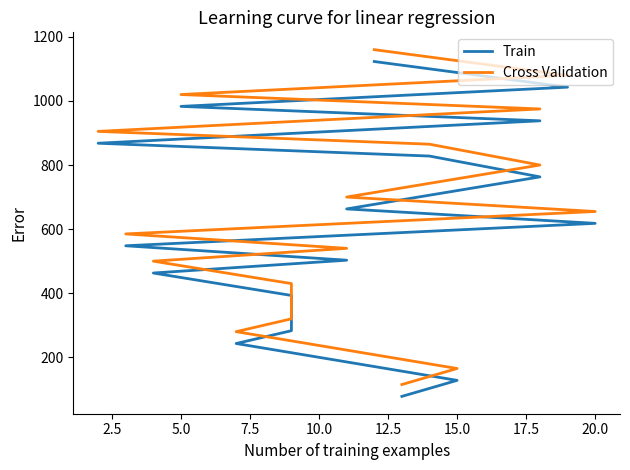

True or false: Train has a value of 168 at 15.0.

False